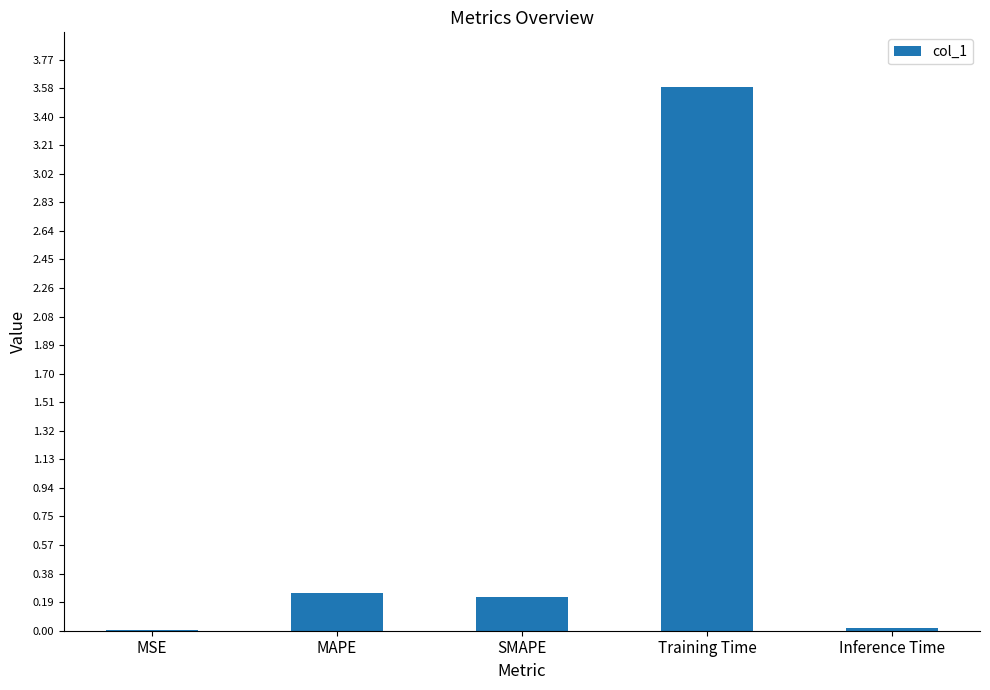

What is the change in value from MAPE to Training Time?

+3.3